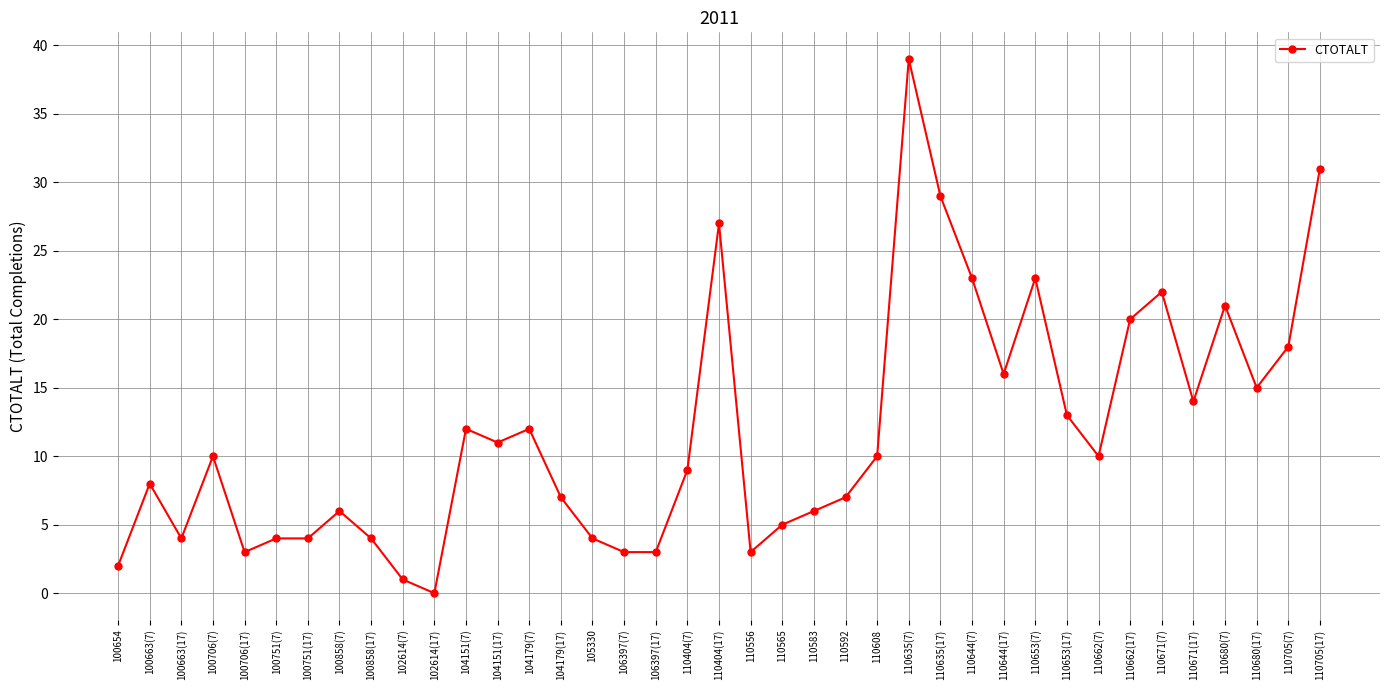

How many data points are less than 10?

19